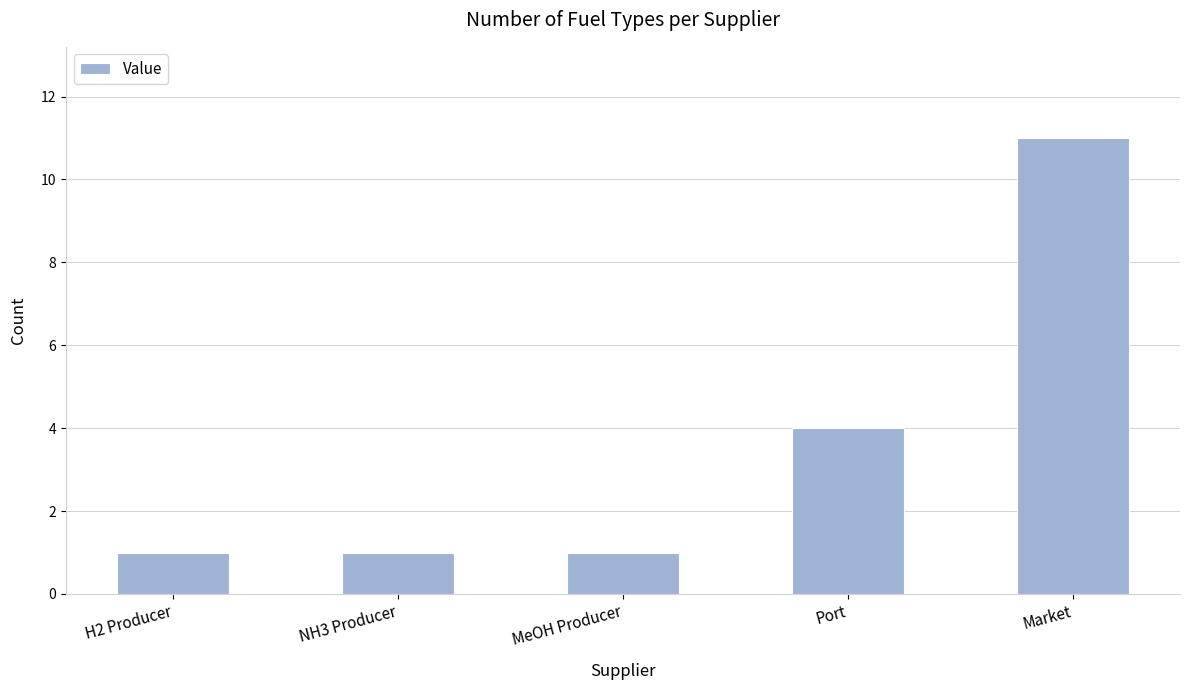

Is it true that the value at Port is 4?

True